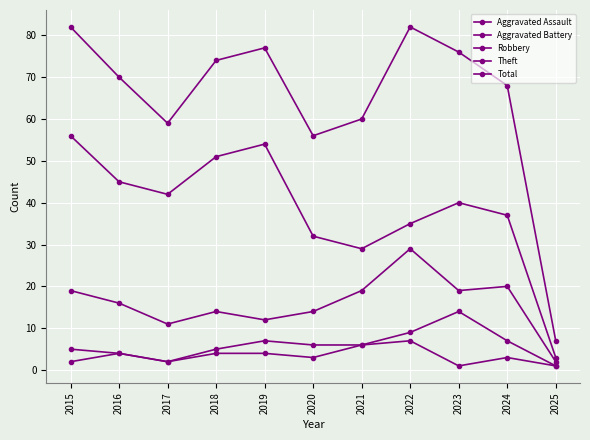

In Total, how many points are lower than both neighbors (excluding endpoints)?

2